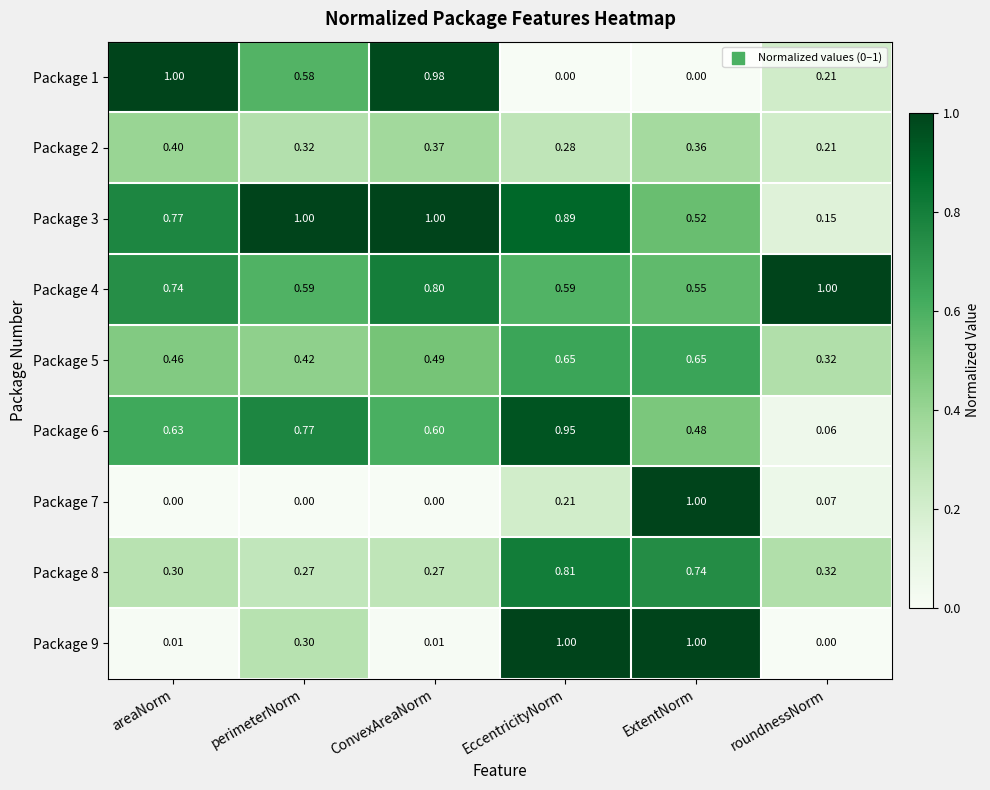

At which category is the sum across all series the highest?

EccentricityNorm